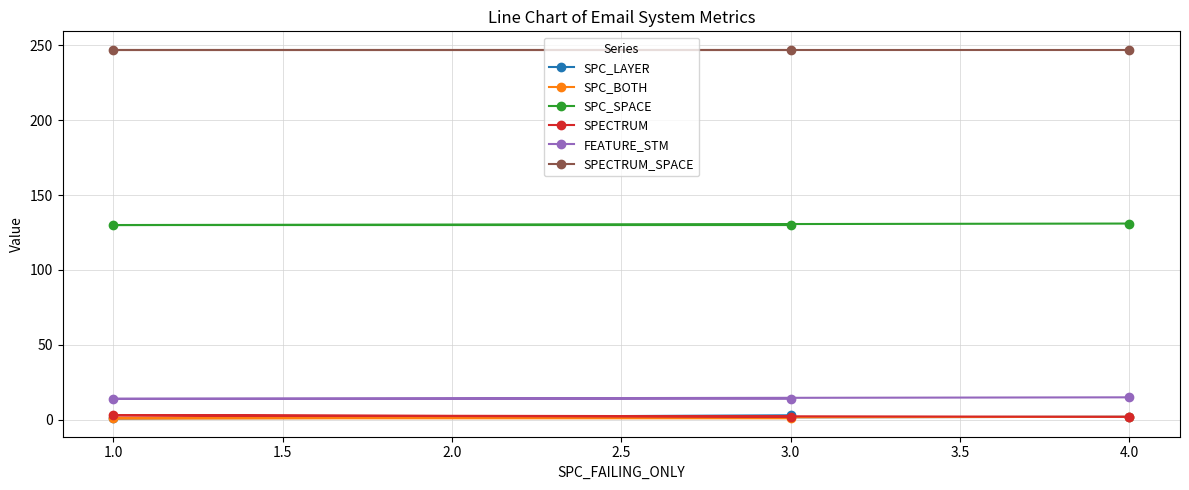

Reading left to right, list all the values displayed in this chart.

SPC_LAYER: 3	1	2
SPC_BOTH: 1	1	2
SPC_SPACE: 130	130	131
SPECTRUM: 2	3	2
FEATURE_STM: 14	14	15
SPECTRUM_SPACE: 247	247	247